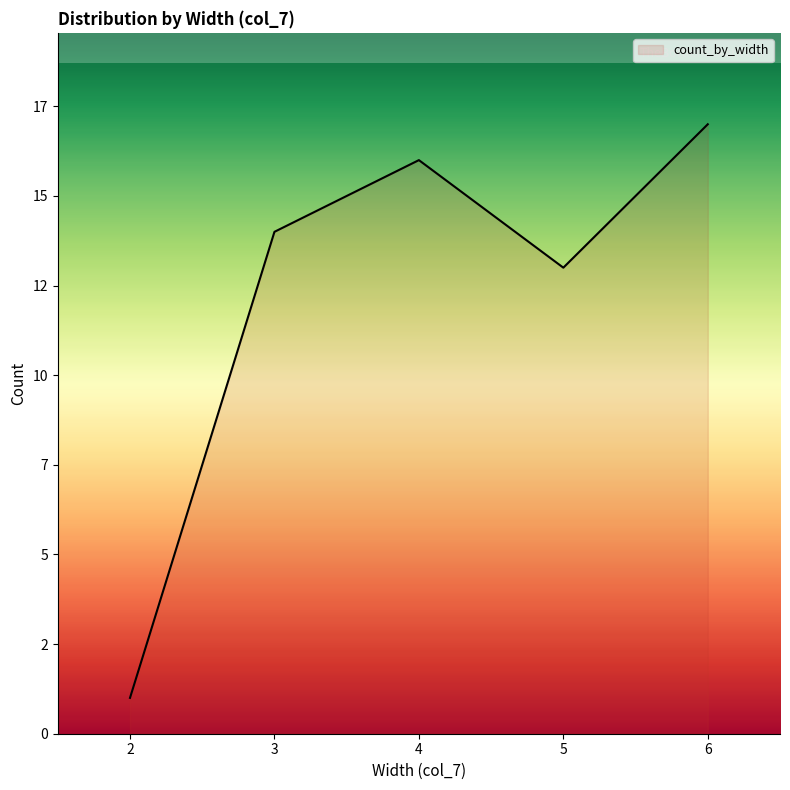

Does the chart have visible grid lines?

No